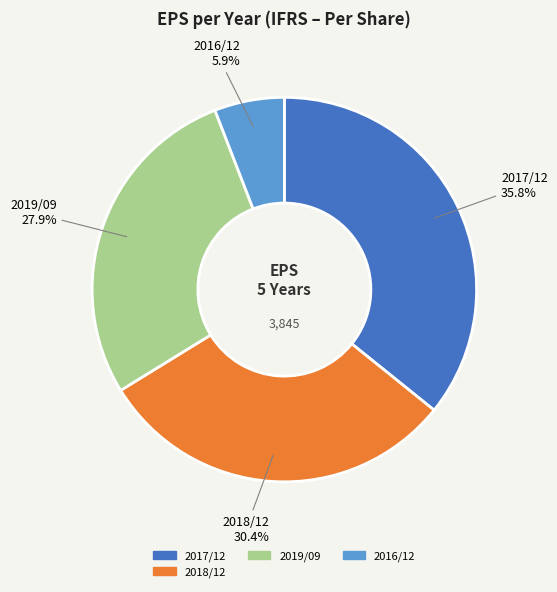

Which category has the biggest portion of the pie?

2017/12